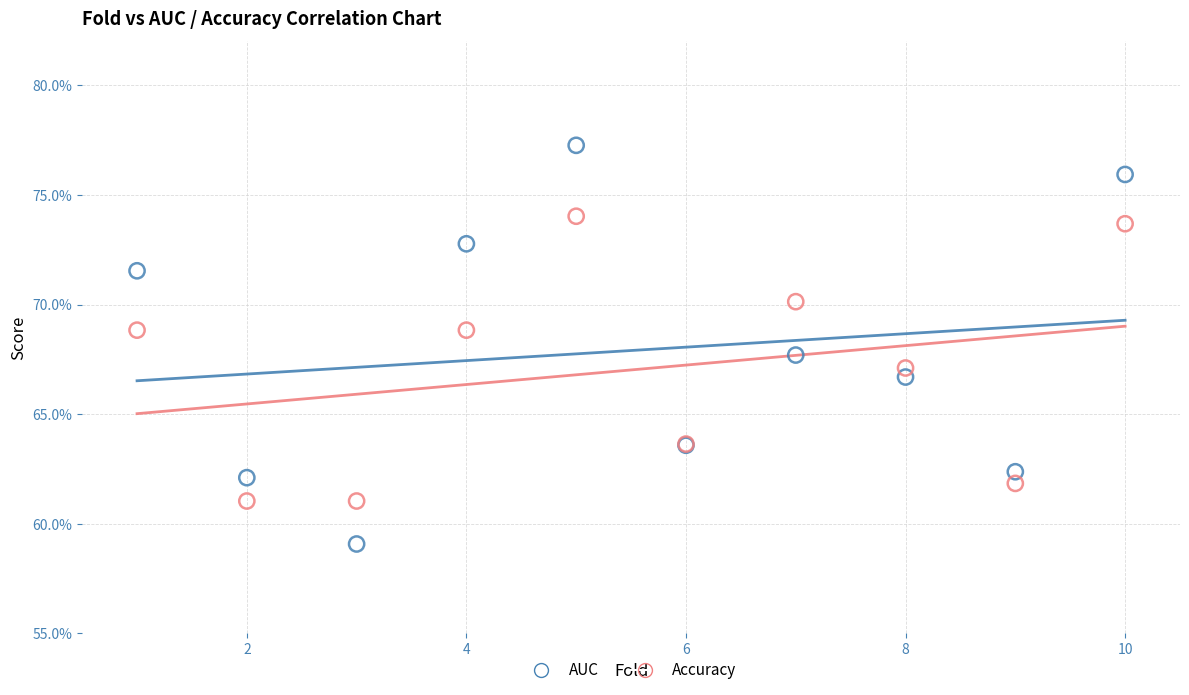

Which series has the largest Y range (max minus min)?

AUC